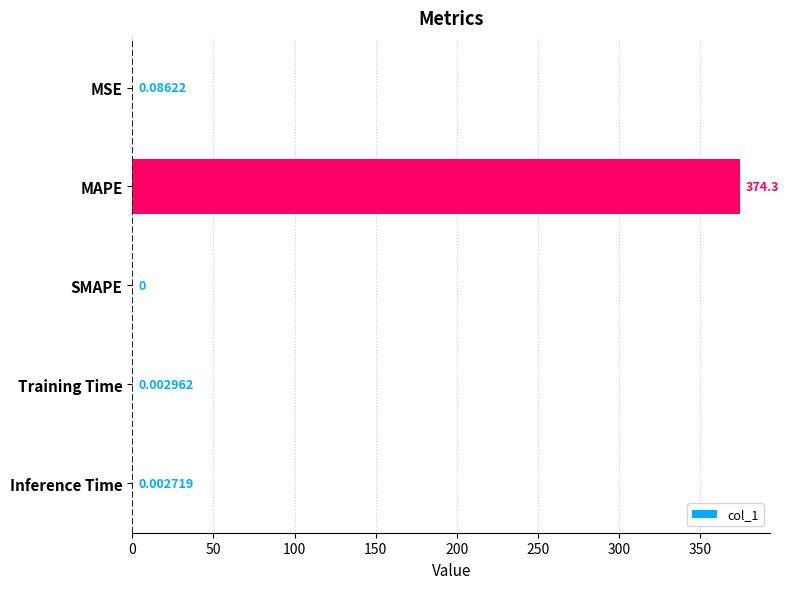

At which label is the value closest to 187?

MSE